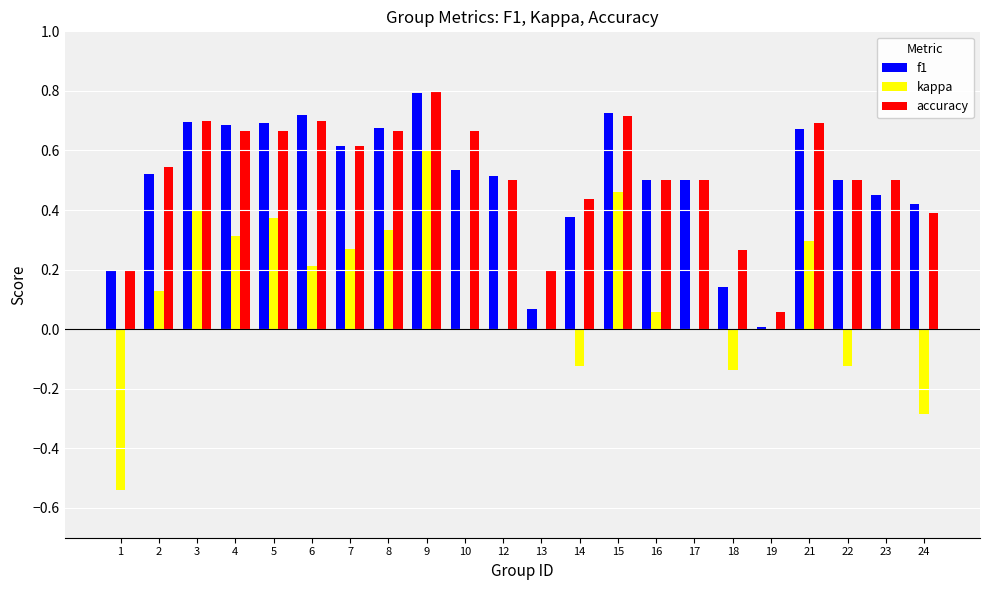

The kappa series shows 0.5 at 13. True or false?

False